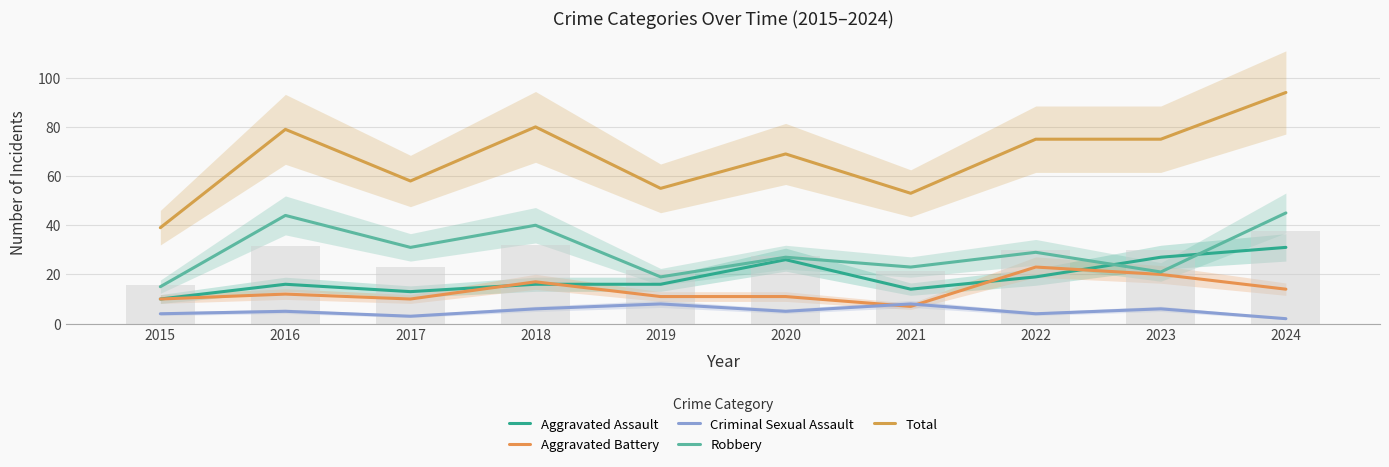

What are all the series names shown in the legend?

Aggravated Assault, Aggravated Battery, Criminal Sexual Assault, Robbery, Total